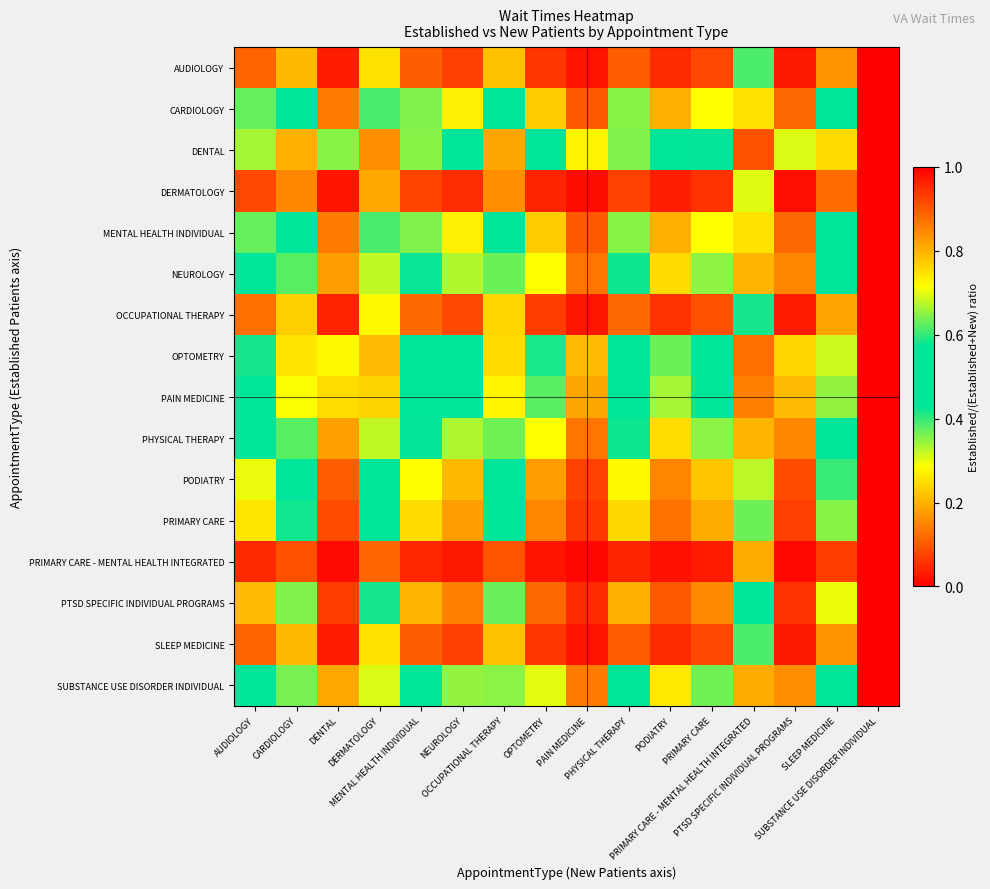

What is the total value across all series at CARDIOLOGY?

7.4